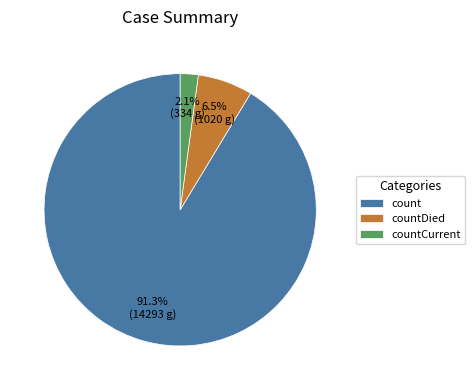

How many segments does this pie chart have?

3